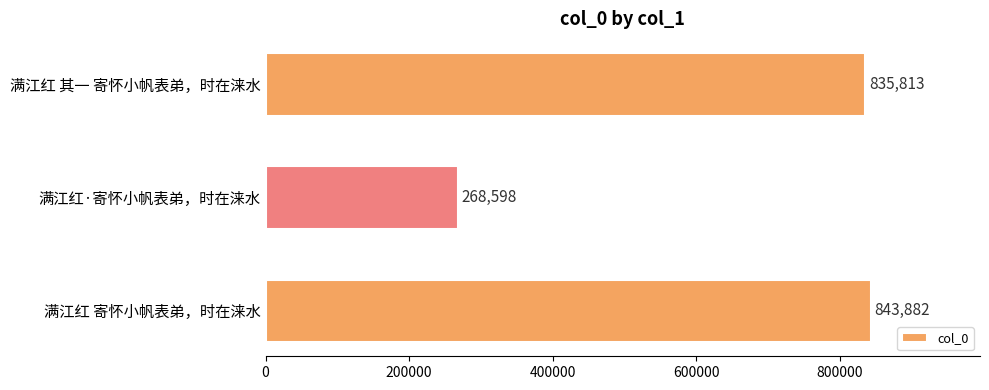

What is the difference between the maximum and minimum values?

575284